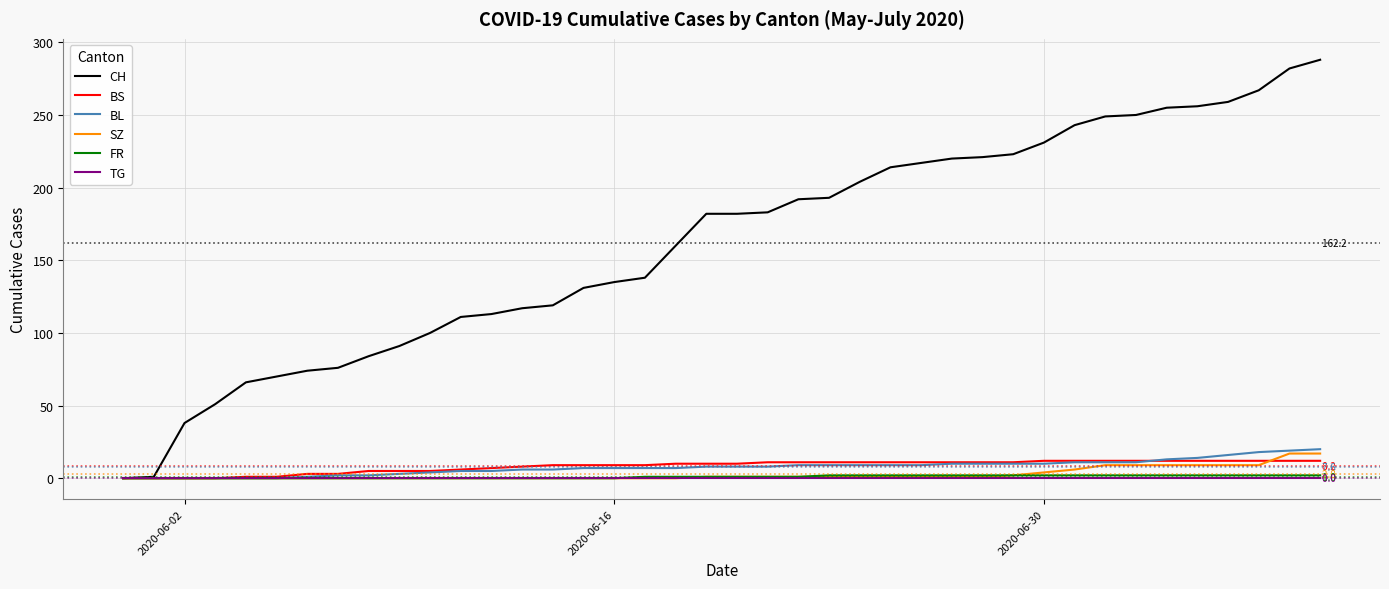

Which series has the largest total across all categories?

CH